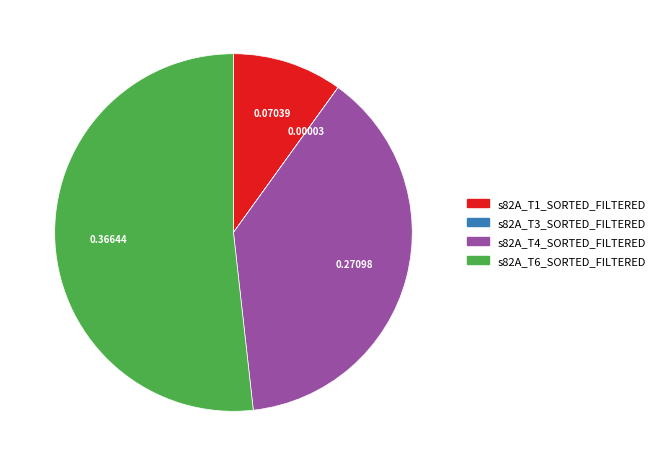

Which category accounts for the majority?

s82A_T6_SORTED_FILTERED